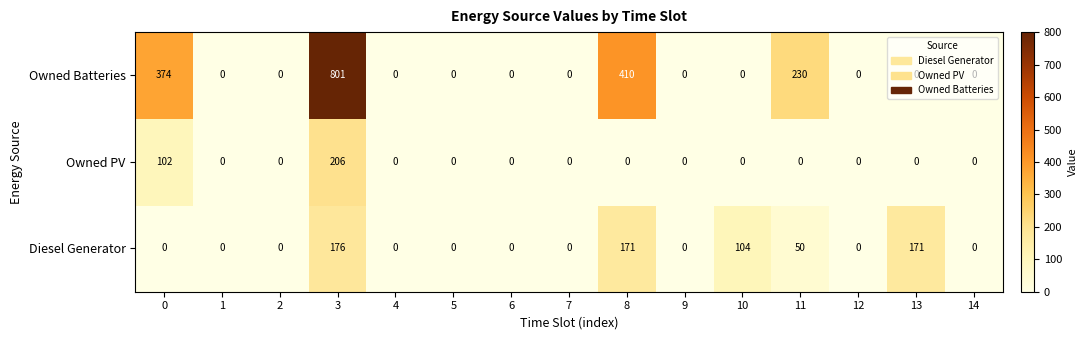

At which label does Diesel Generator reach its peak?

3